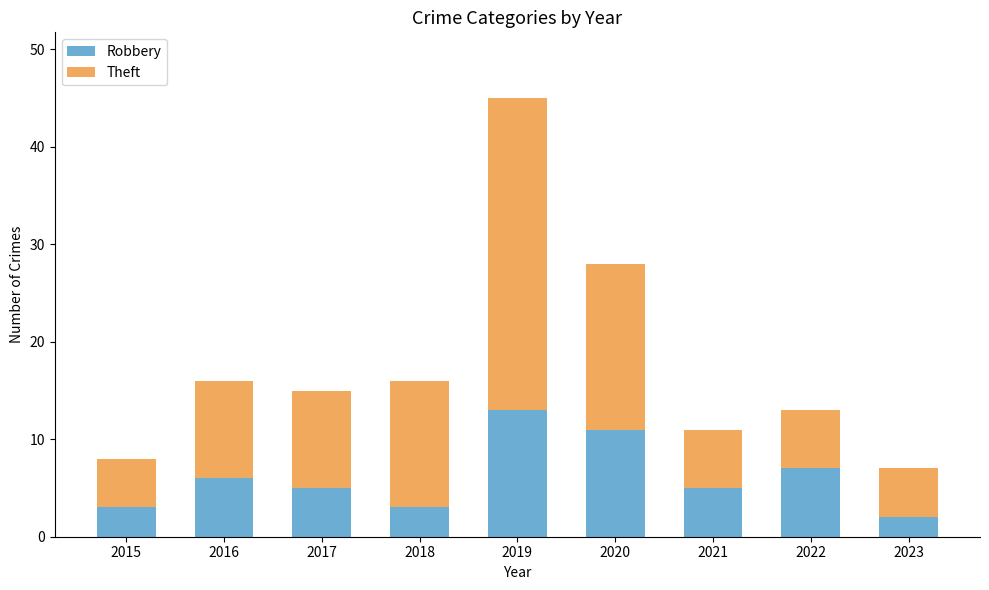

What is the difference between the second highest and minimum values in the Robbery series?

9